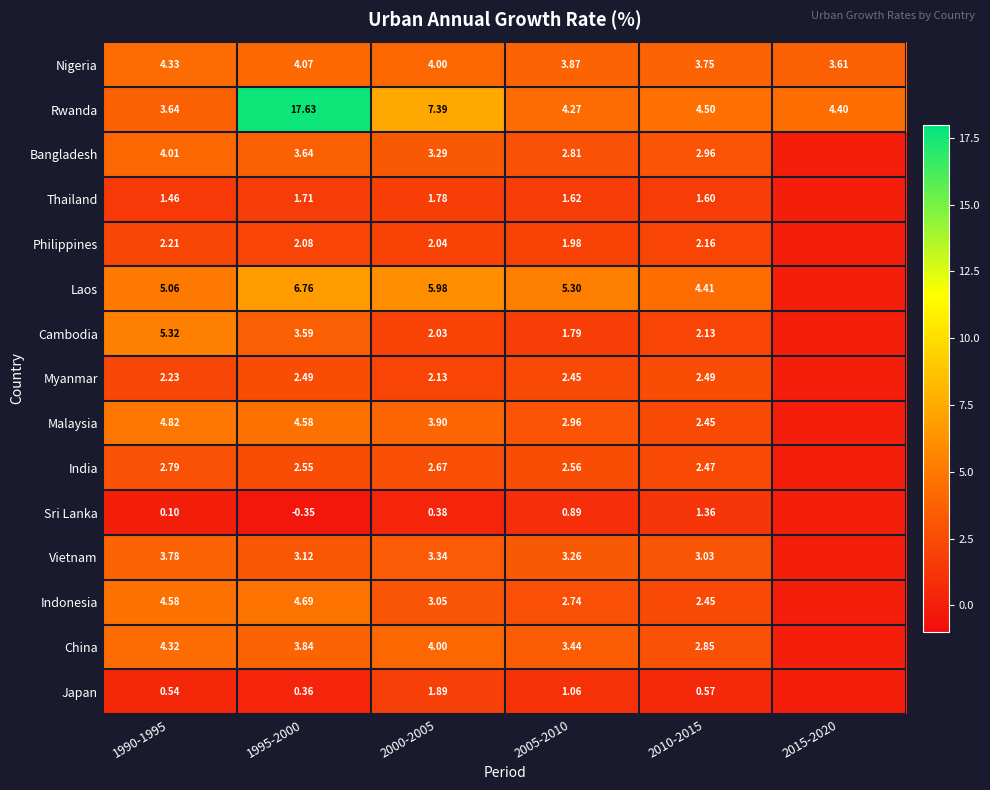

What is the spread (max minus min) of values at 1990-1995?

5.2